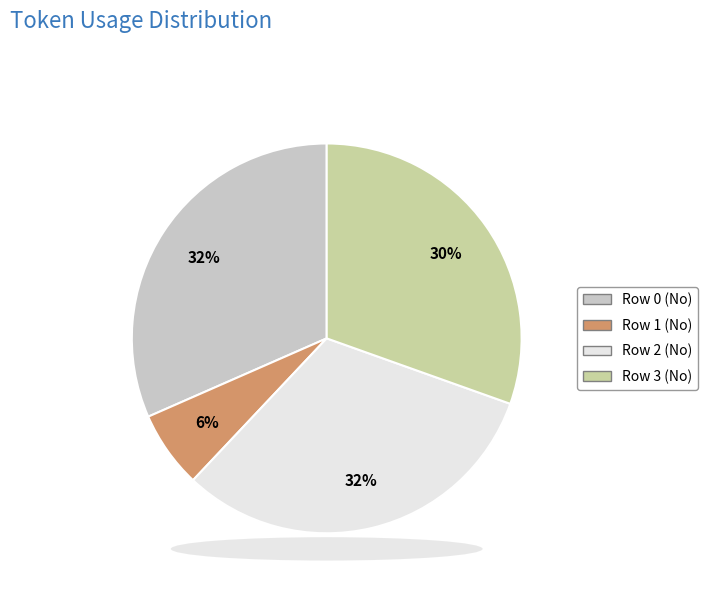

What is the ratio of the value at Row 0 (No) to the value at Row 2 (No)?

1.0